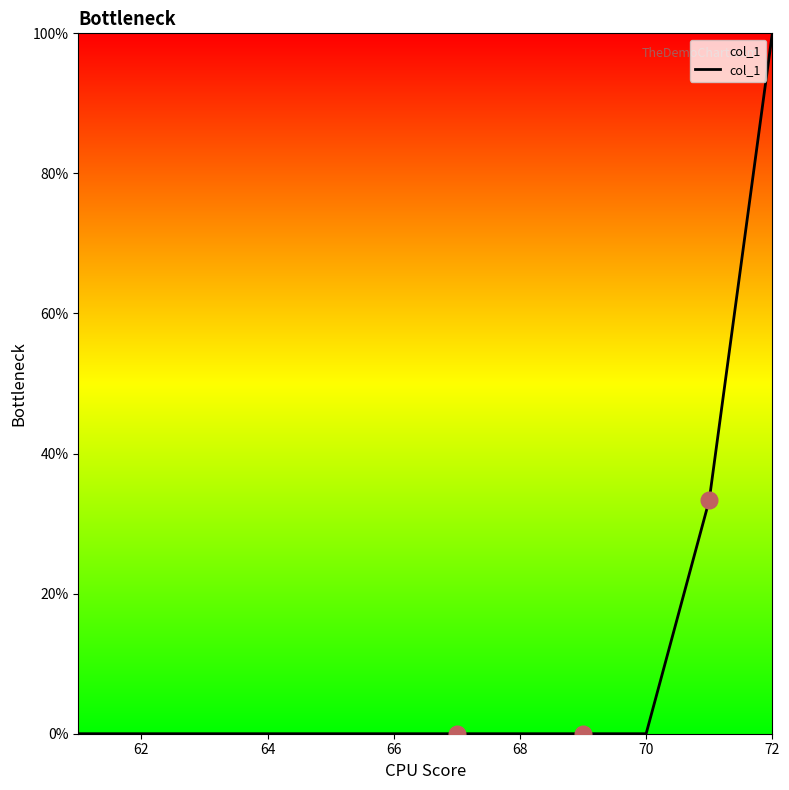

What is the maximum value shown in the chart?

100.0